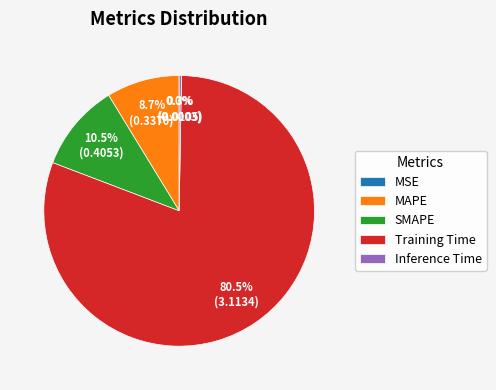

What is the largest slice in the pie chart?

Training Time